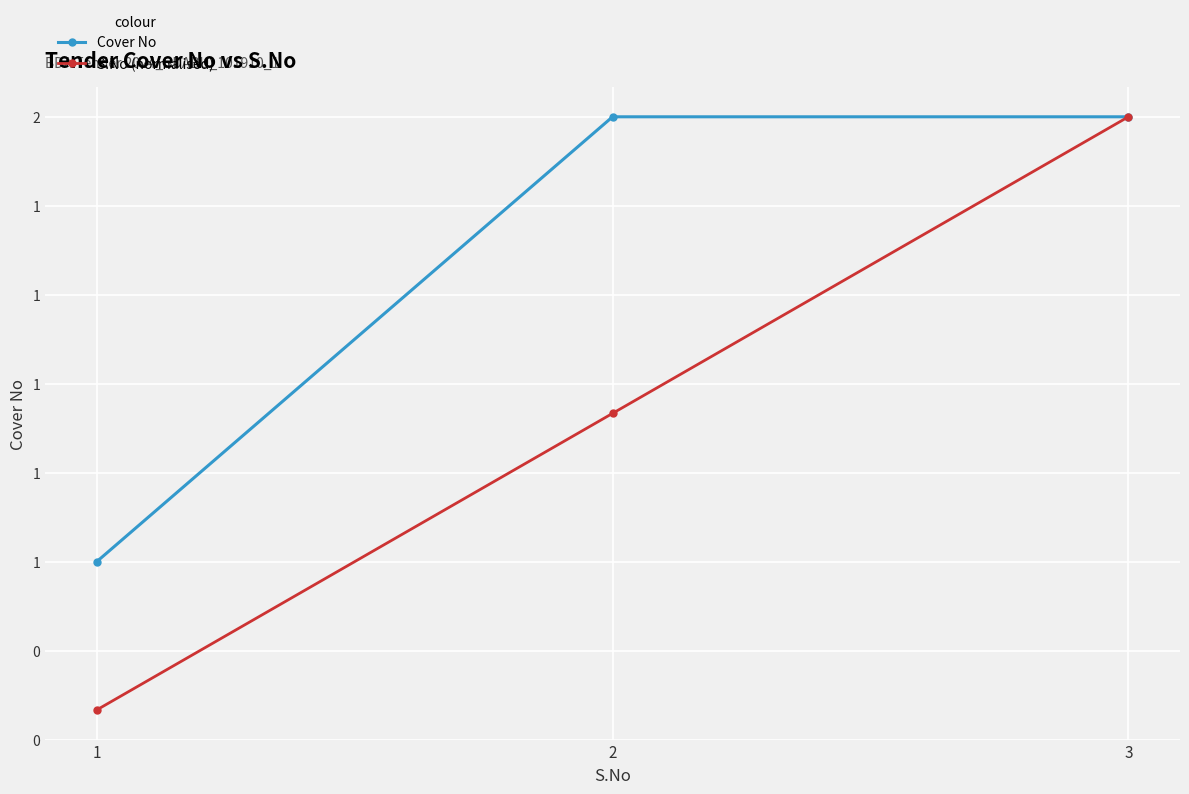

Does the chart have visible grid lines?

Yes